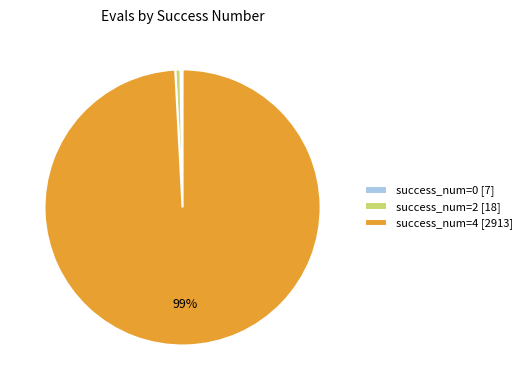

Which has a higher value, success_num=4 [2913] or success_num=2 [18]?

success_num=4 [2913]